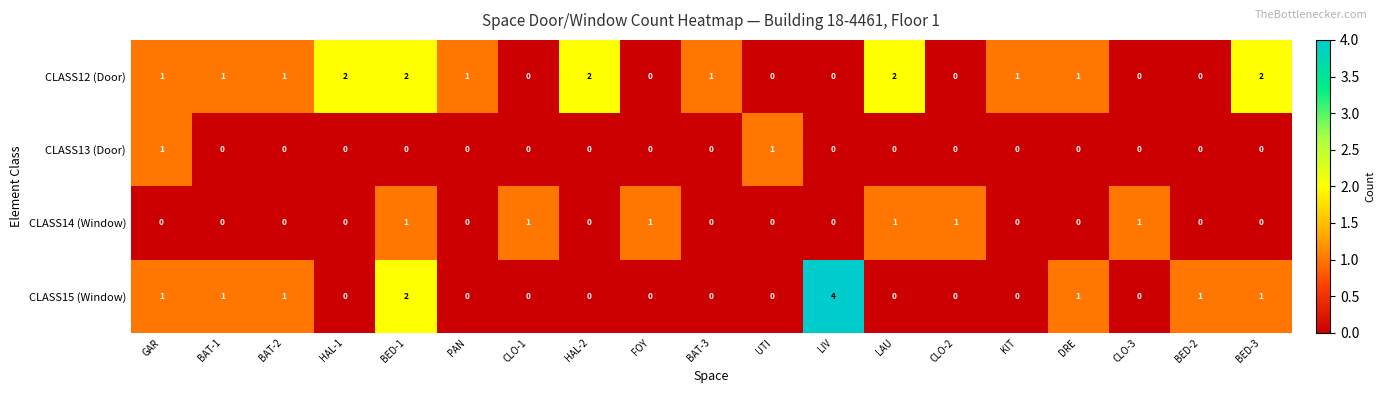

Between HAL-1 and BED-2, which series saw the biggest shift?

CLASS12 (Door)